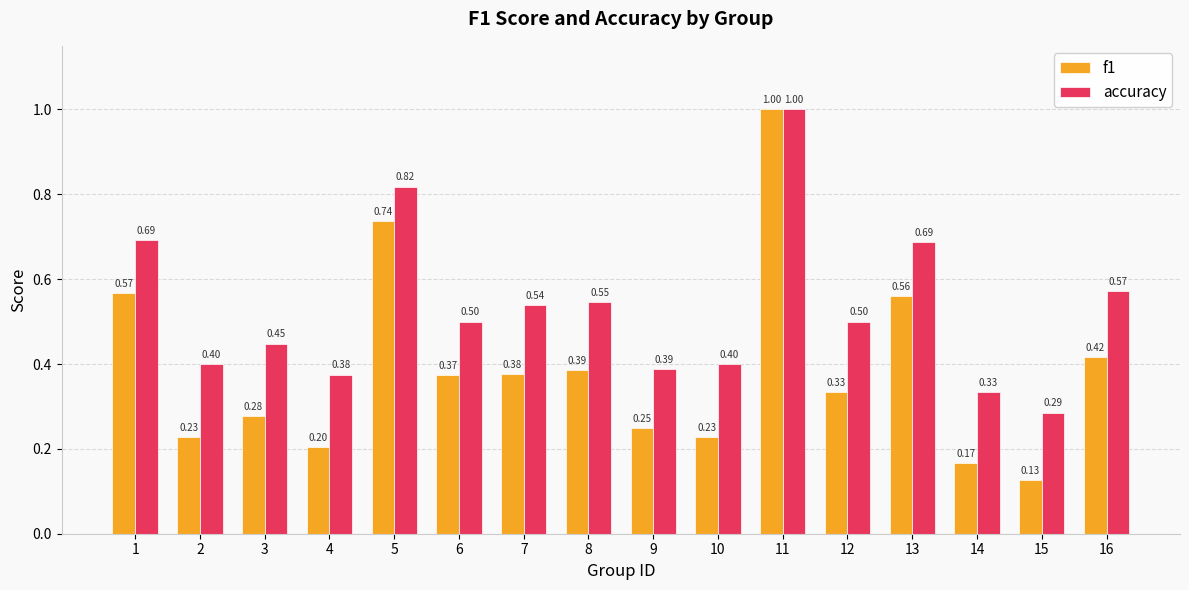

At 3, list the series in order from smallest to largest.

f1, accuracy